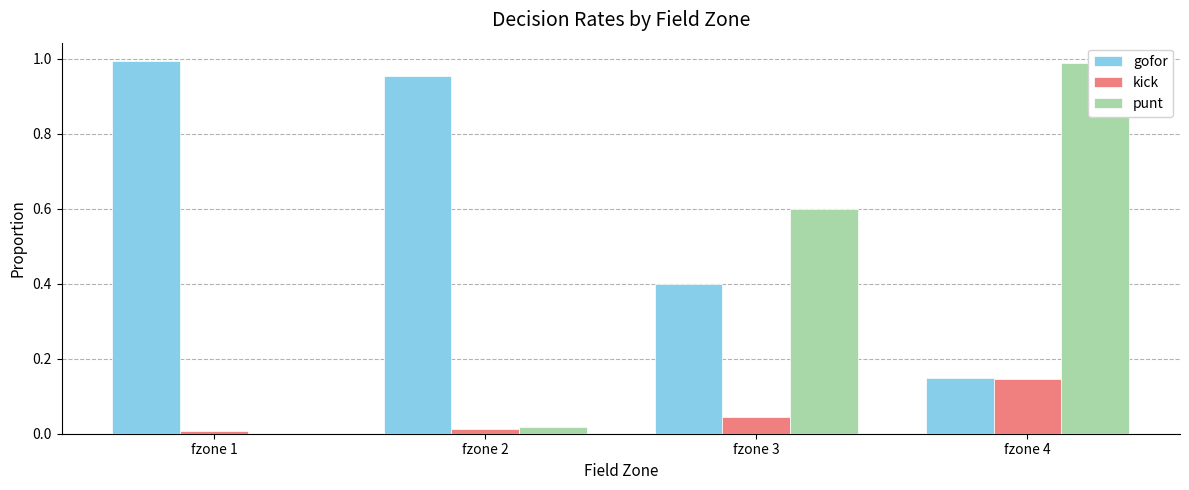

The value of kick at fzone 4 is 0.2. True or false?

False